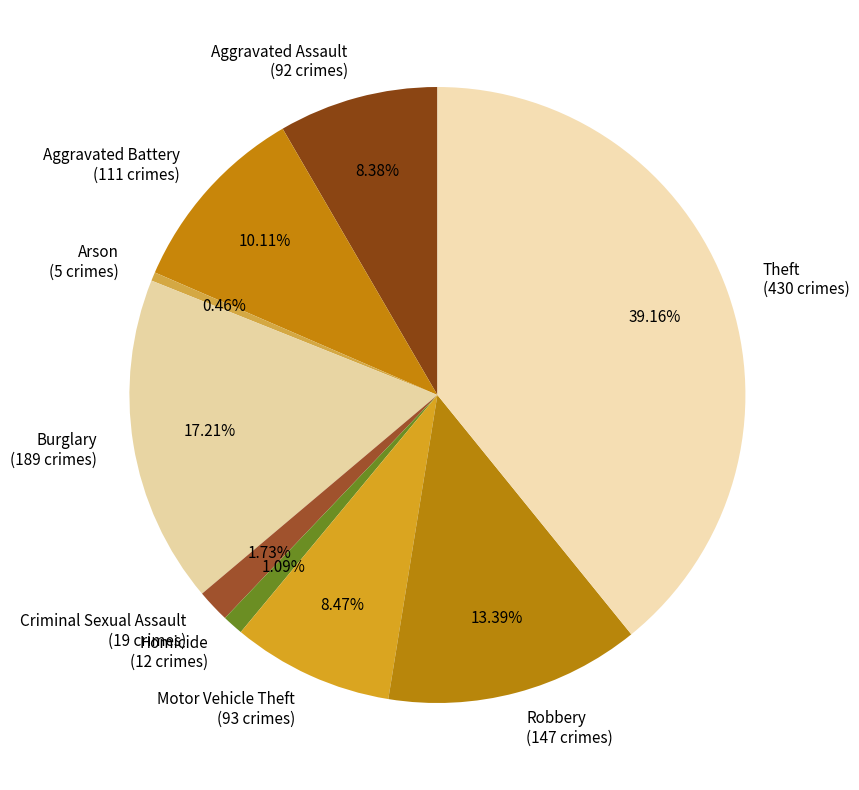

Is there any slice that represents more than half of the pie?

No